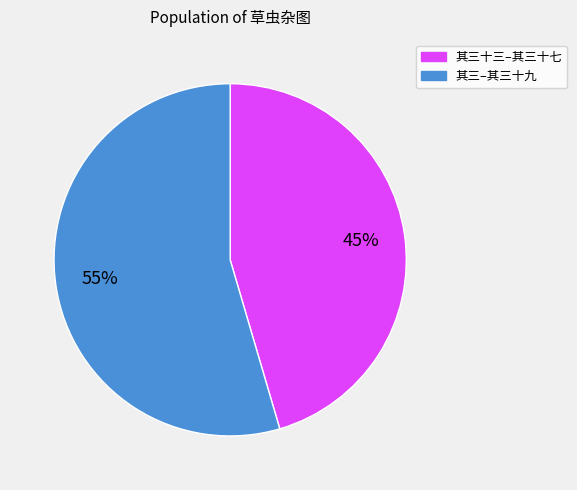

Does any single category account for the majority?

Yes